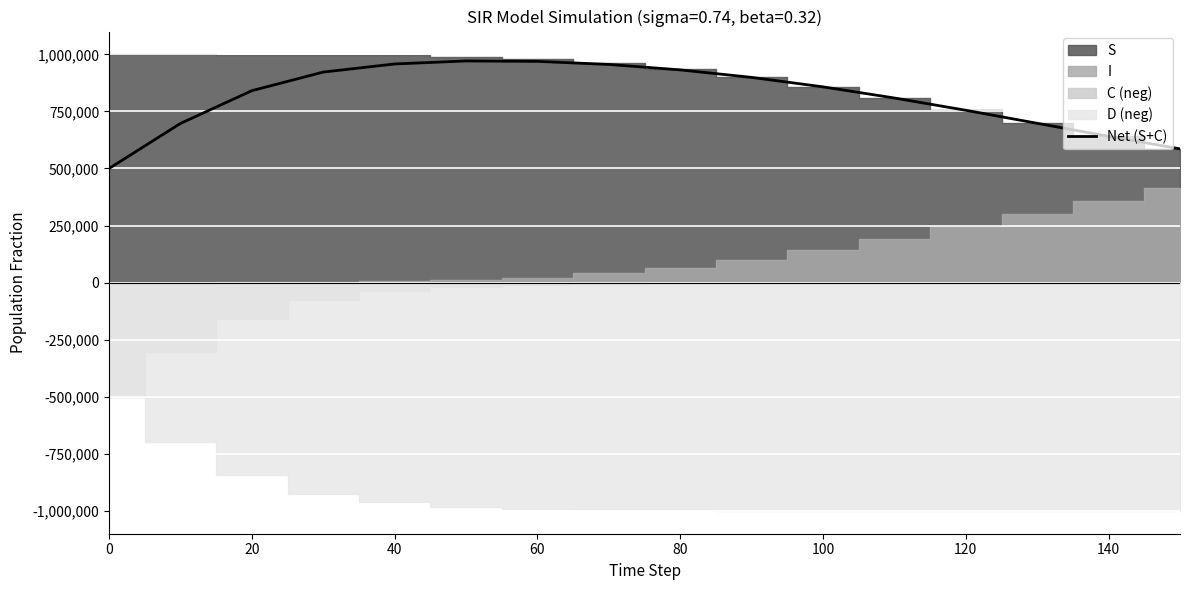

What is the approximate value at 120?

754900.0